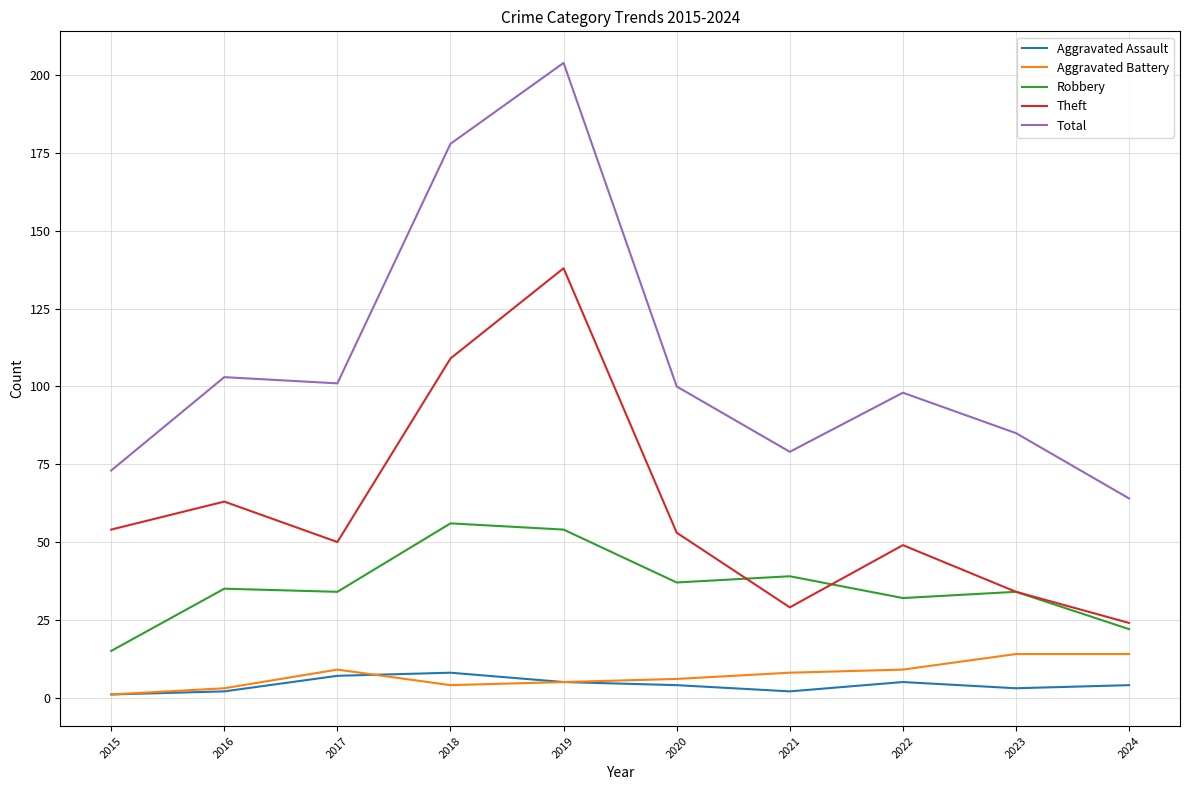

What is the highest value of the Theft series?

138